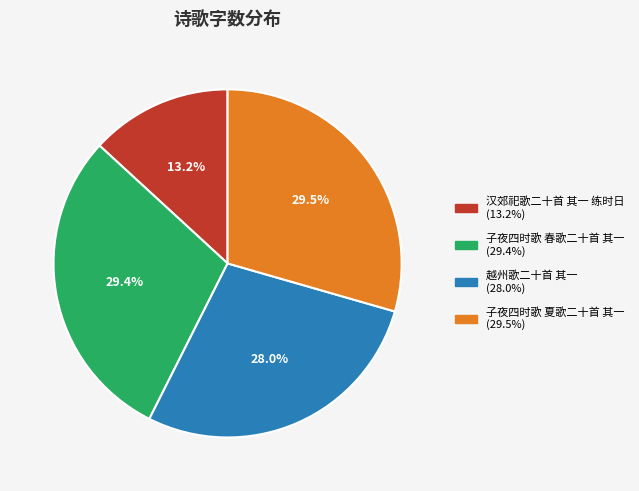

What is the smallest slice in the pie chart?

汉郊祀歌二十首 其一 练时日